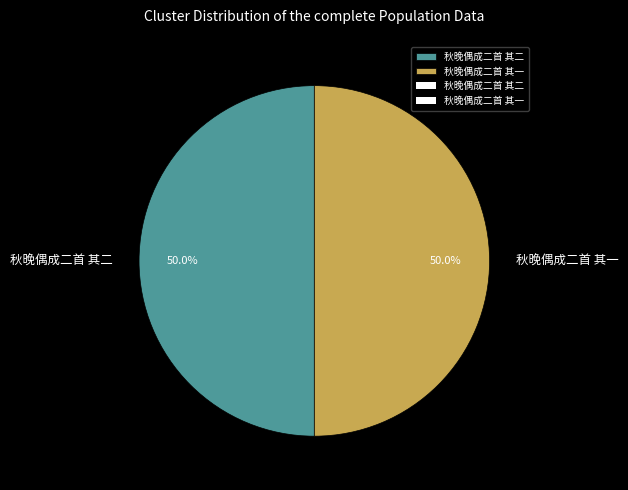

Do 秋晚偶成二首 其二 and 秋晚偶成二首 其一 together represent more than half of the pie?

Yes